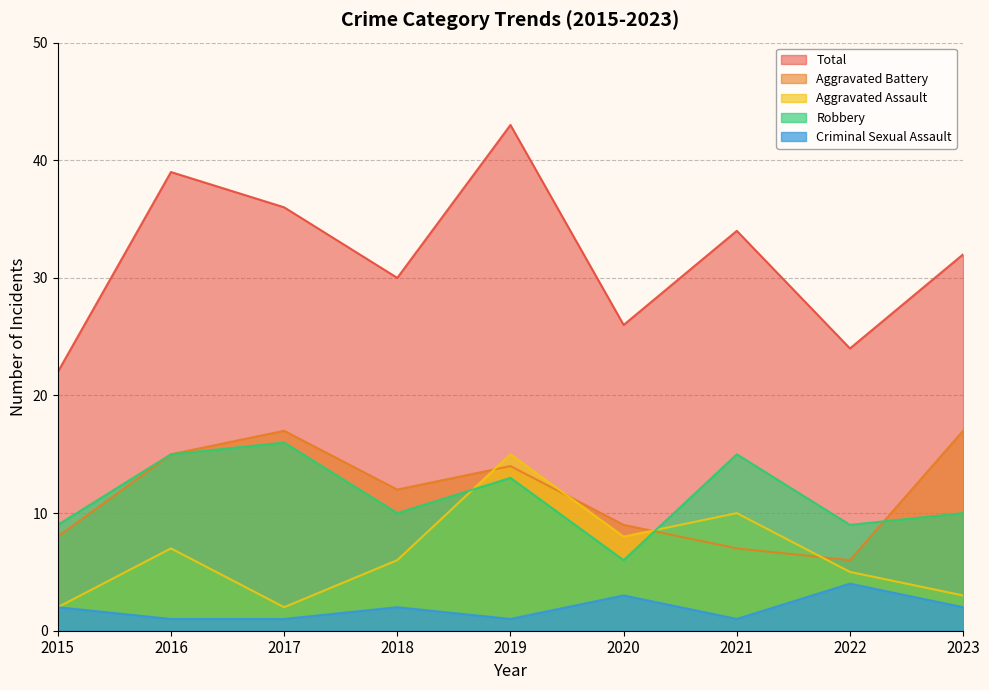

Is the value of Criminal Sexual Assault at 2018 greater than the value of Aggravated Battery at 2019?

No